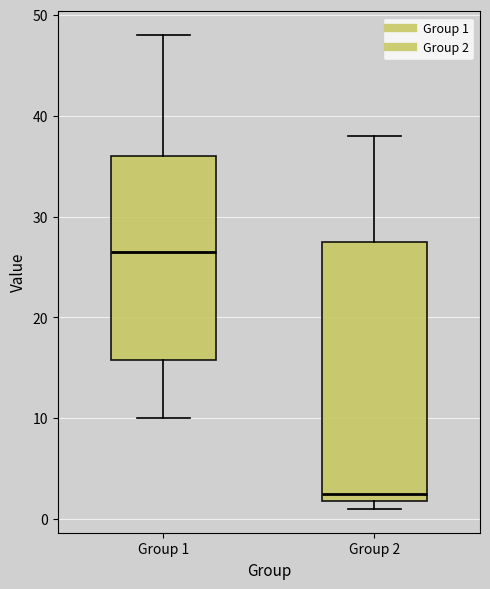

Where is the upper edge of the box for Group 2 on the y-axis? The values are not printed on the chart, so give them approximately, as read against the axis.

28